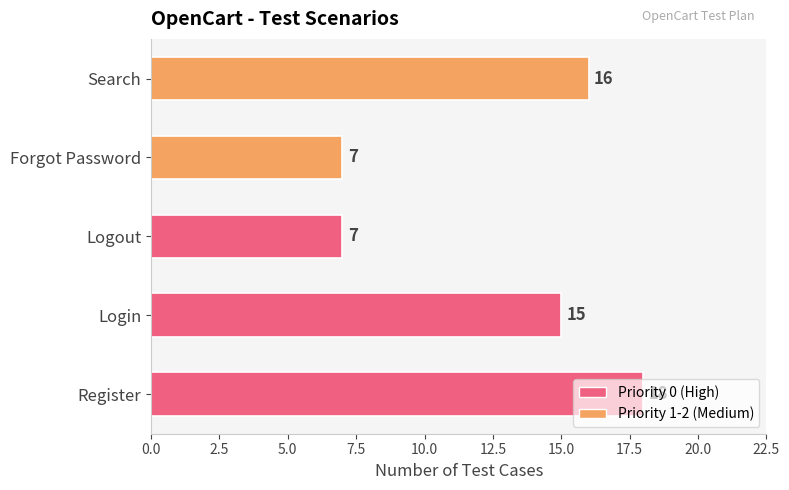

What is the smallest value displayed?

7